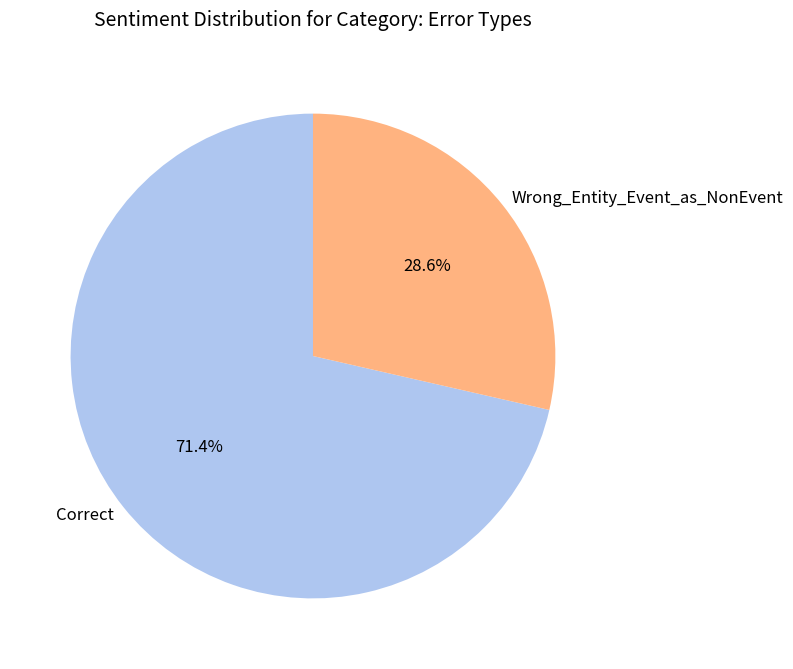

Which category accounts for the majority?

Correct